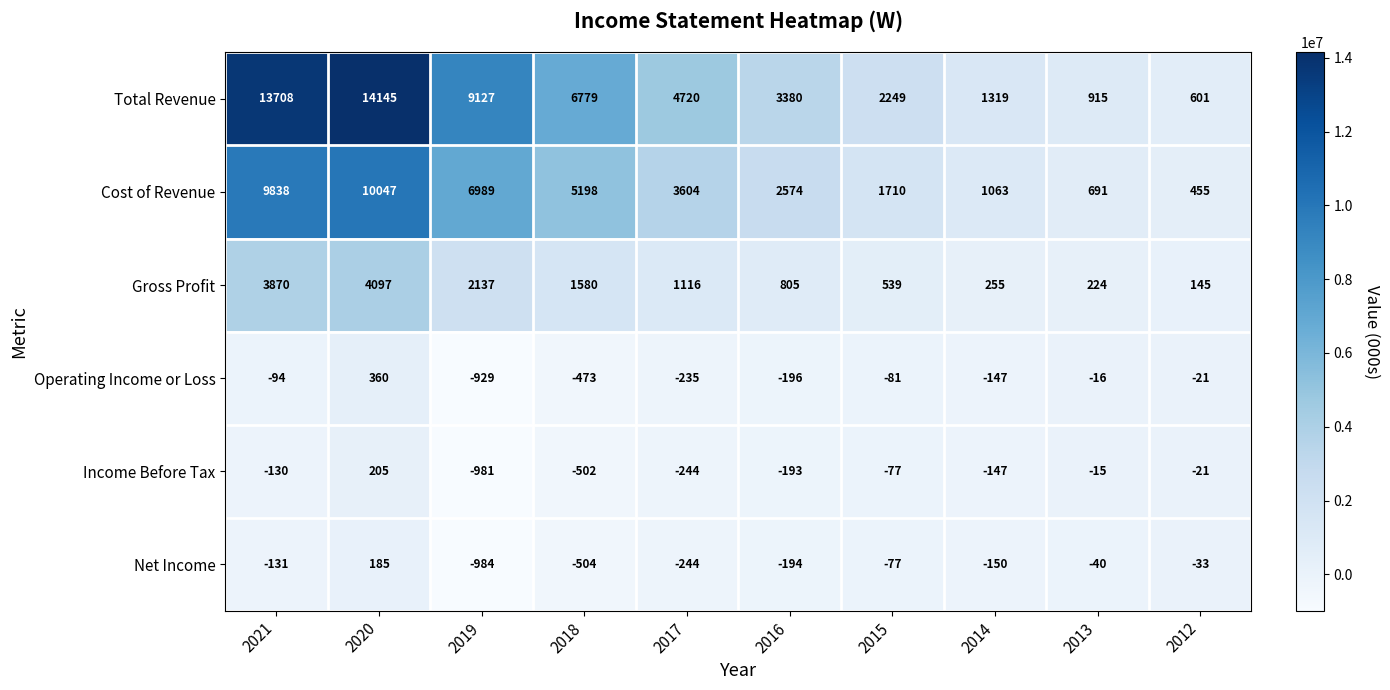

At 2020, list the series in order from largest to smallest.

Total Revenue, Cost of Revenue, Gross Profit, Operating Income or Loss, Income Before Tax, Net Income